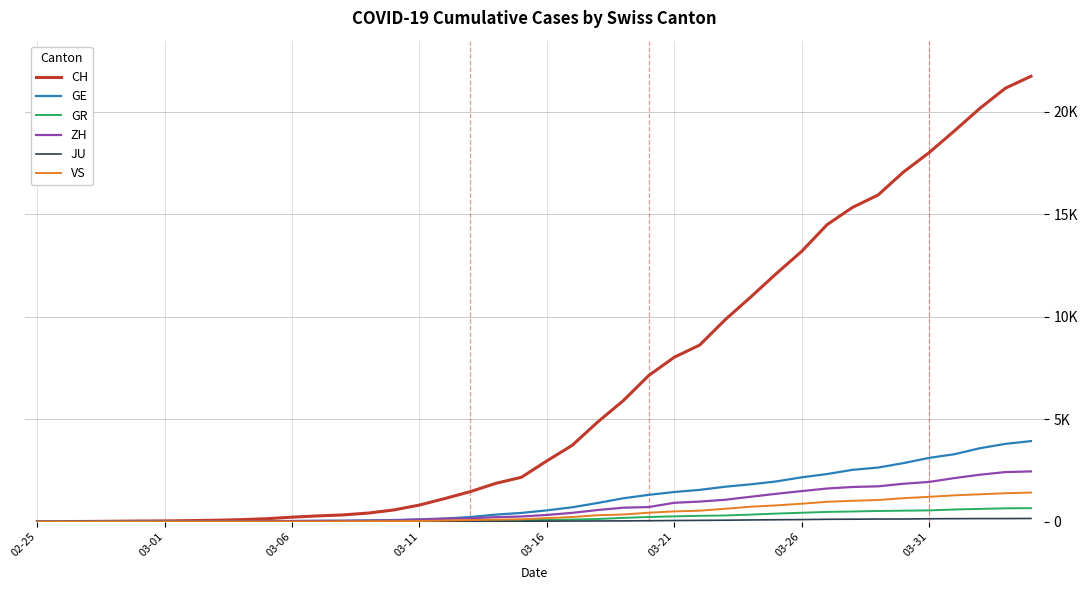

Does the chart display data point markers on the line(s)?

No